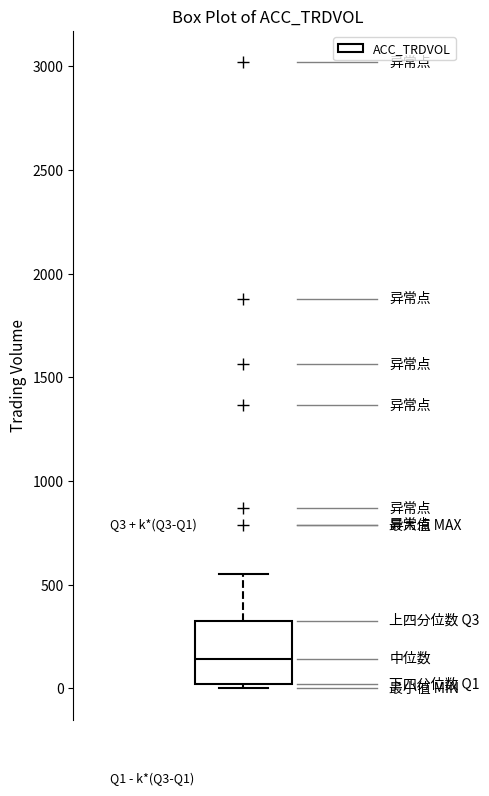

Read this box plot against the y-axis: the position of the median line, the range covered by the box, and the ends of both whiskers. The values are not printed on the chart, so give them approximately, as read against the axis.

median 150, box 0 to 350, whiskers 0 (just below the box's lower edge) to 550